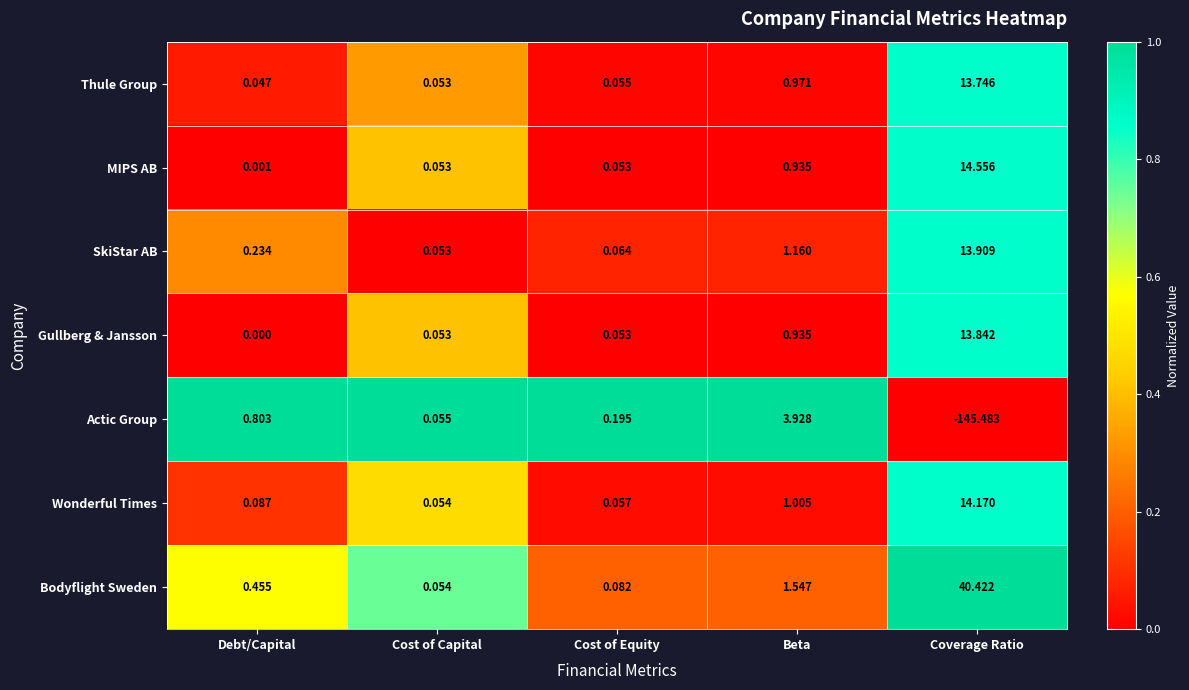

At which label is Gullberg & Jansson closest to 6?

Beta